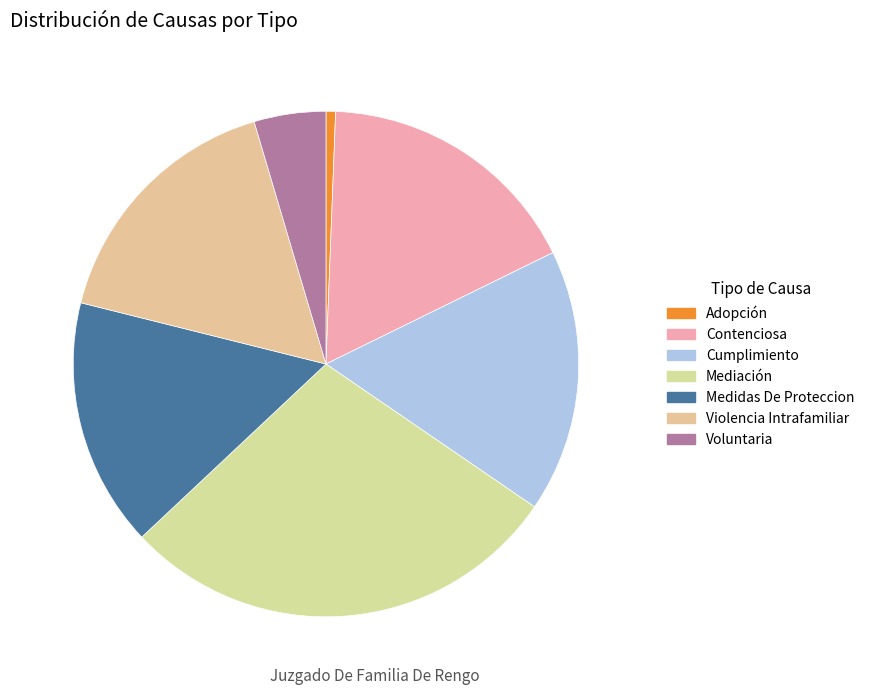

Count the number of slices in the pie.

7